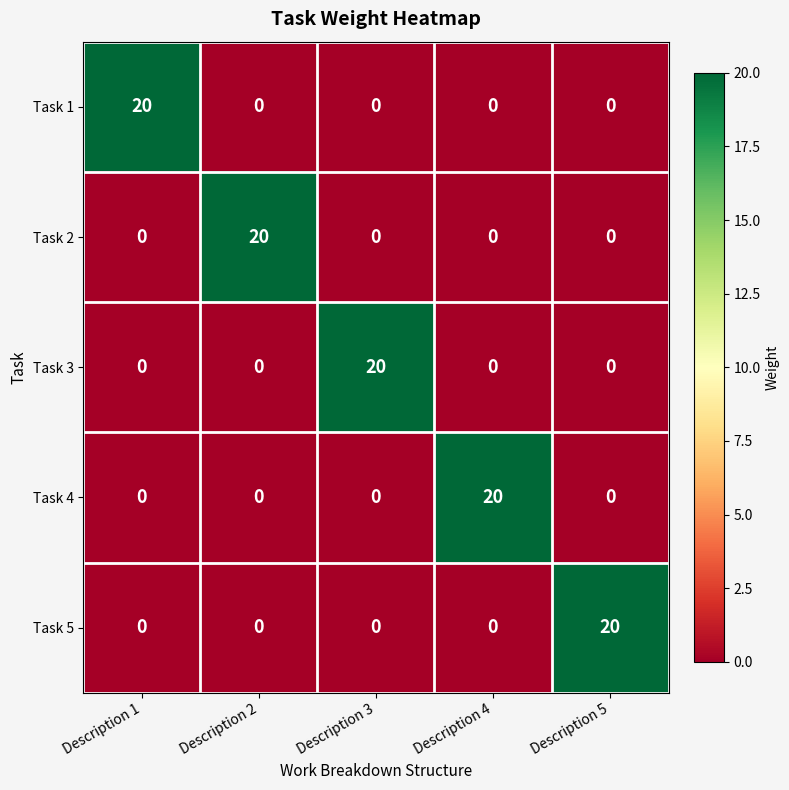

Is it true that Task 4 equals -8 at Description 5?

False